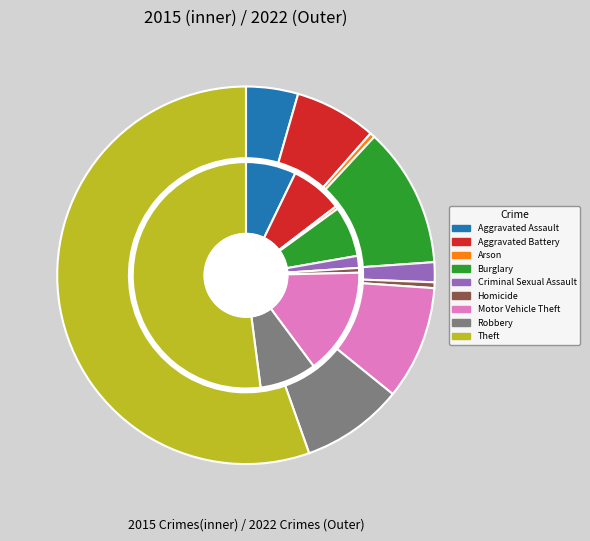

How many slices are in this pie chart?

9